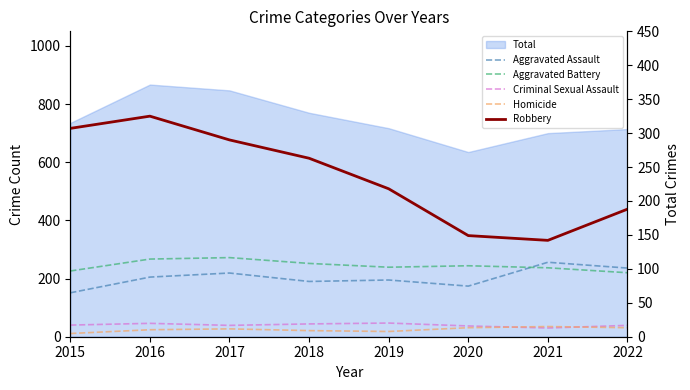

What is the approximate value of Robbery at 2019?

218